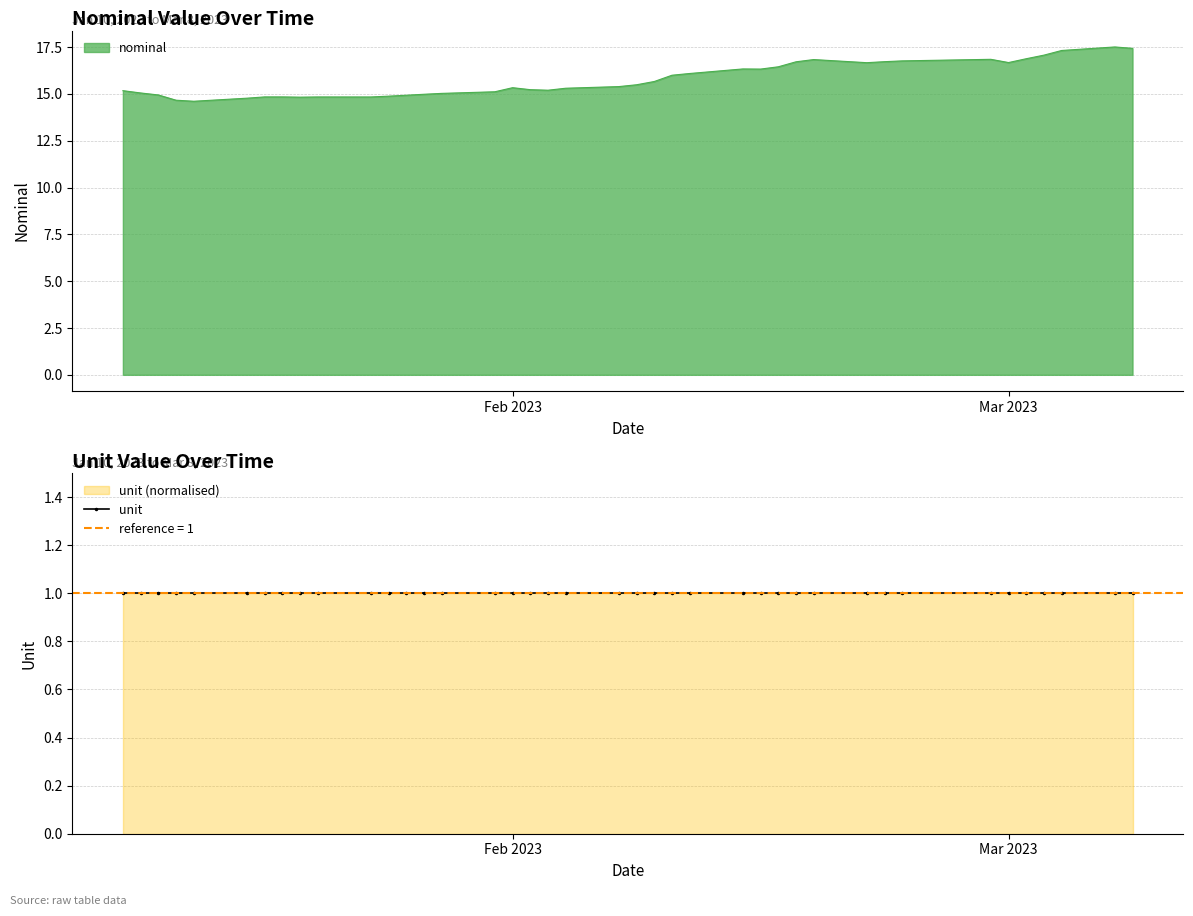

Reading left to right, what are all the values shown in this chart?

15.2	15.1	14.9	14.7	14.6	14.8	14.8	14.8	14.8	14.8	14.8	14.9	14.9	15.0	15.0	15.1	15.3	15.2	15.2	15.3	15.4	15.5	15.7	16.0	16.1	16.3	16.3	16.4	16.7	16.8	16.7	16.7	16.8	16.8	16.7	16.9	17.1	17.3	17.5	17.4